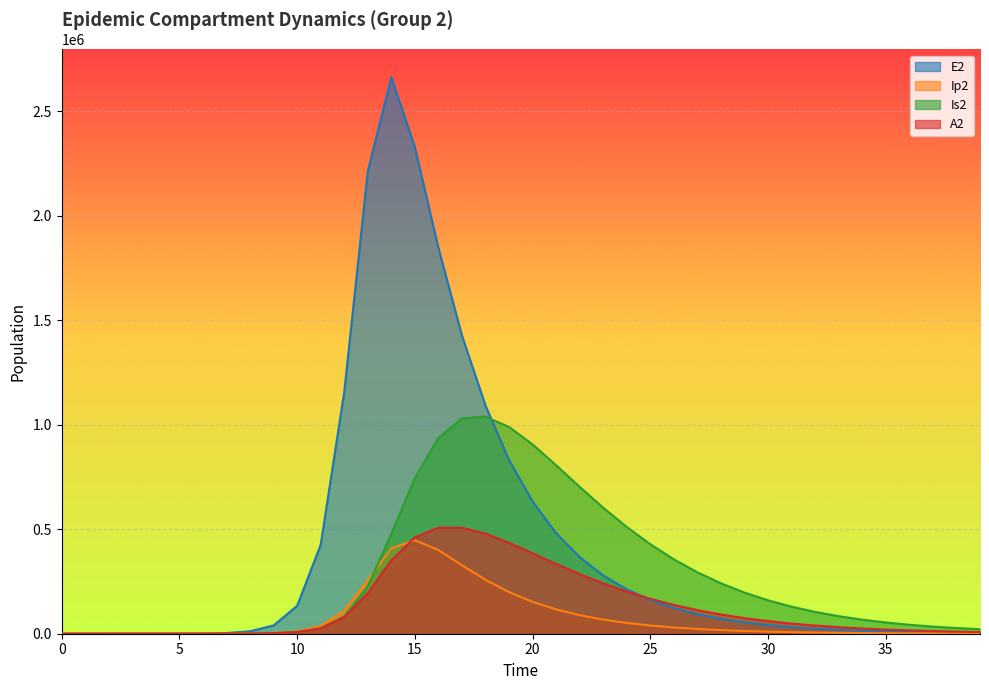

At how many categories does at least one series exceed 2070537?

3